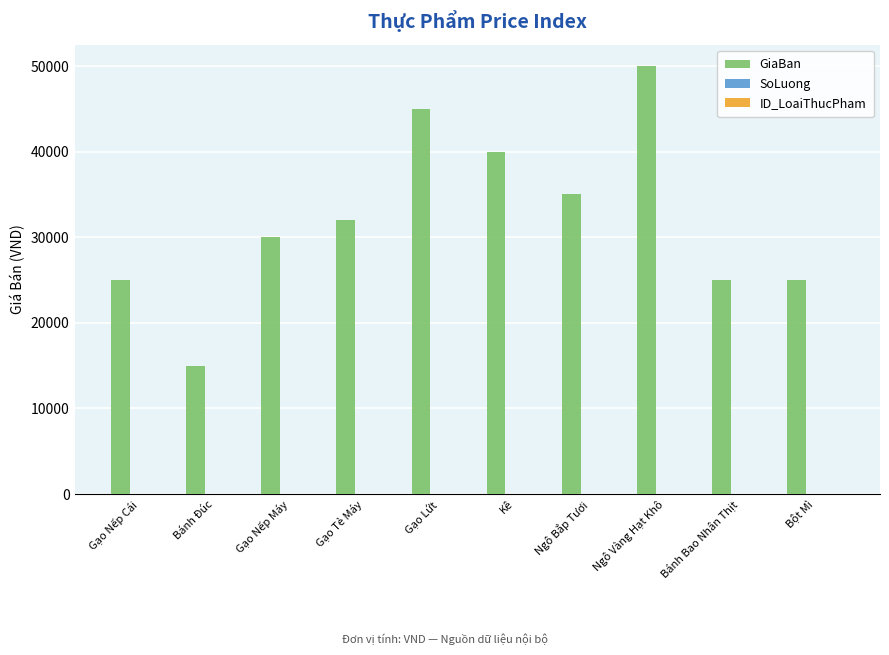

At which category is the sum across all series the highest?

Ngô Vàng Hạt Khô